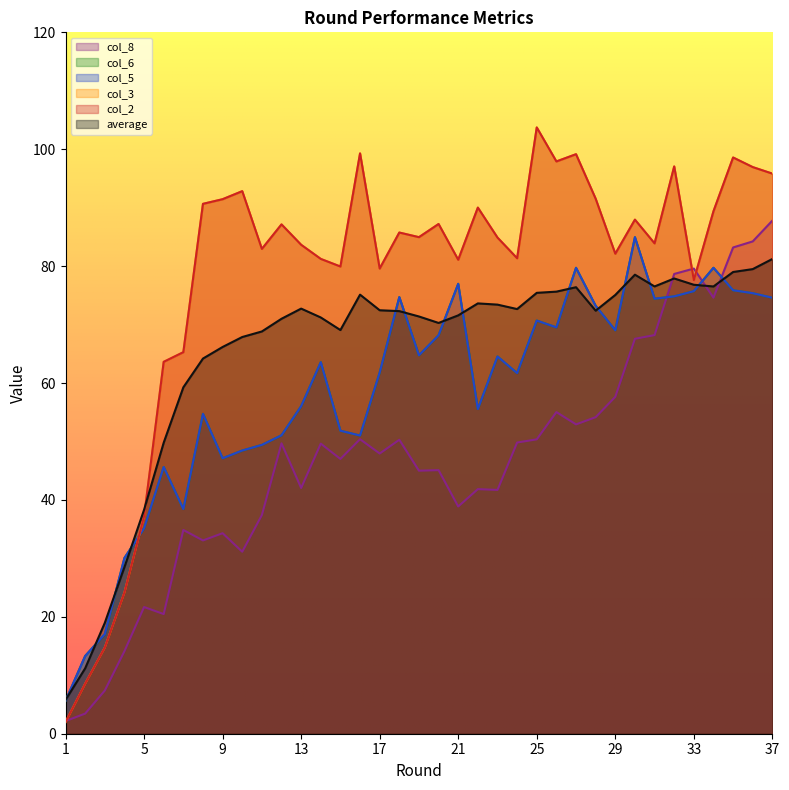

What is the sum of all col_5 values?

2164.3